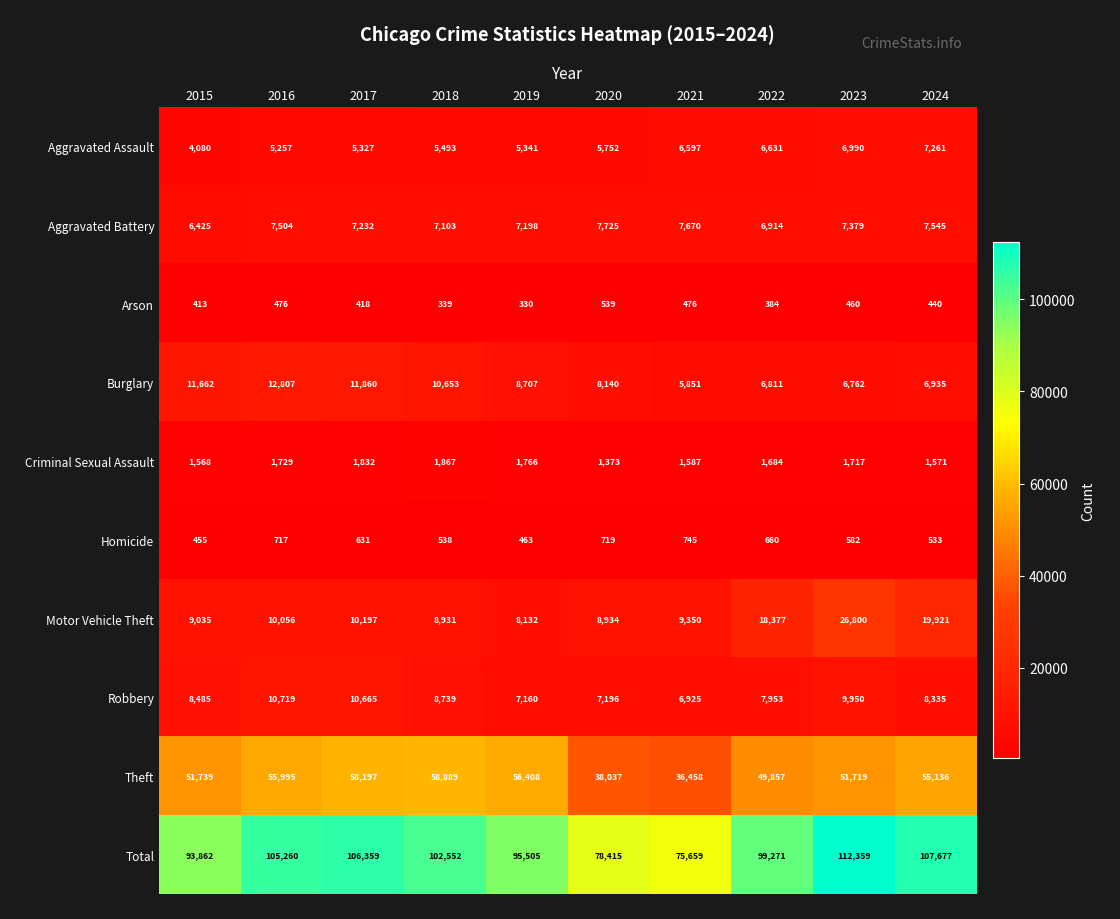

List the series in order of their peak value, lowest first.

Arson, Homicide, Criminal Sexual Assault, Aggravated Assault, Aggravated Battery, Robbery, Burglary, Motor Vehicle Theft, Theft, Total